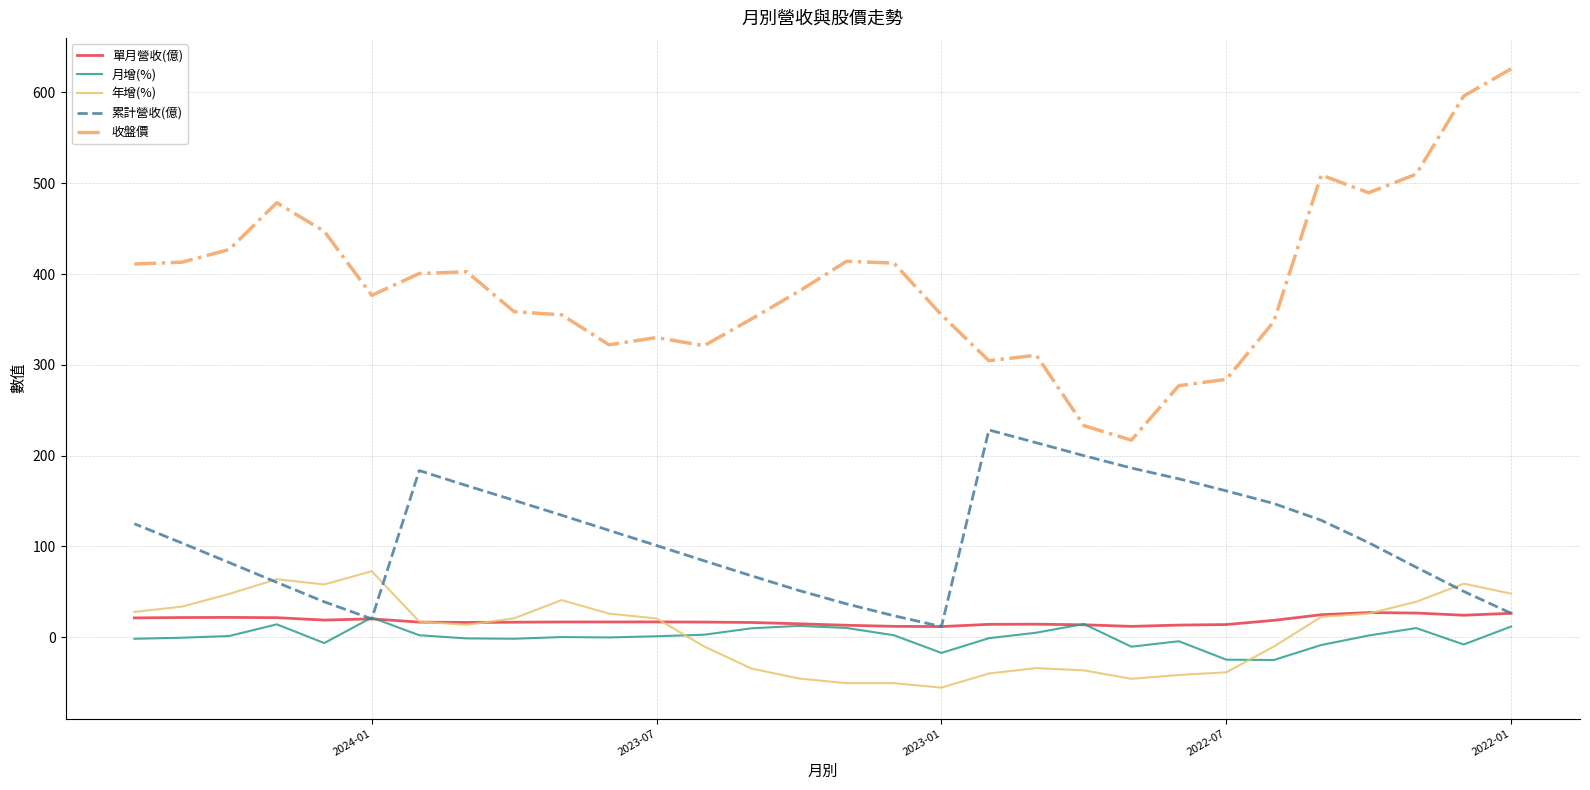

How many lines are shown in the chart?

5